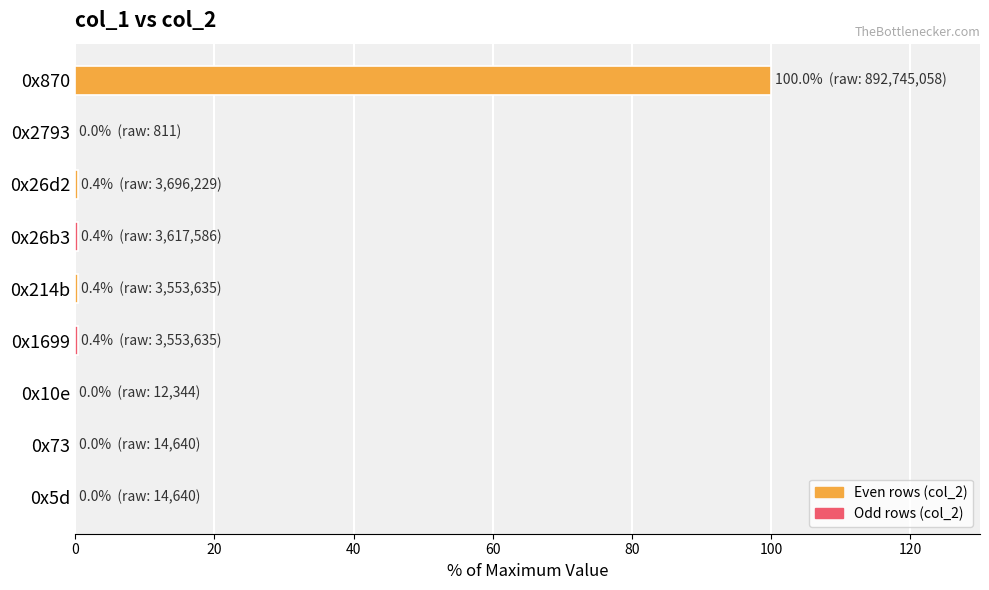

What is the maximum value shown in the chart?

100.0